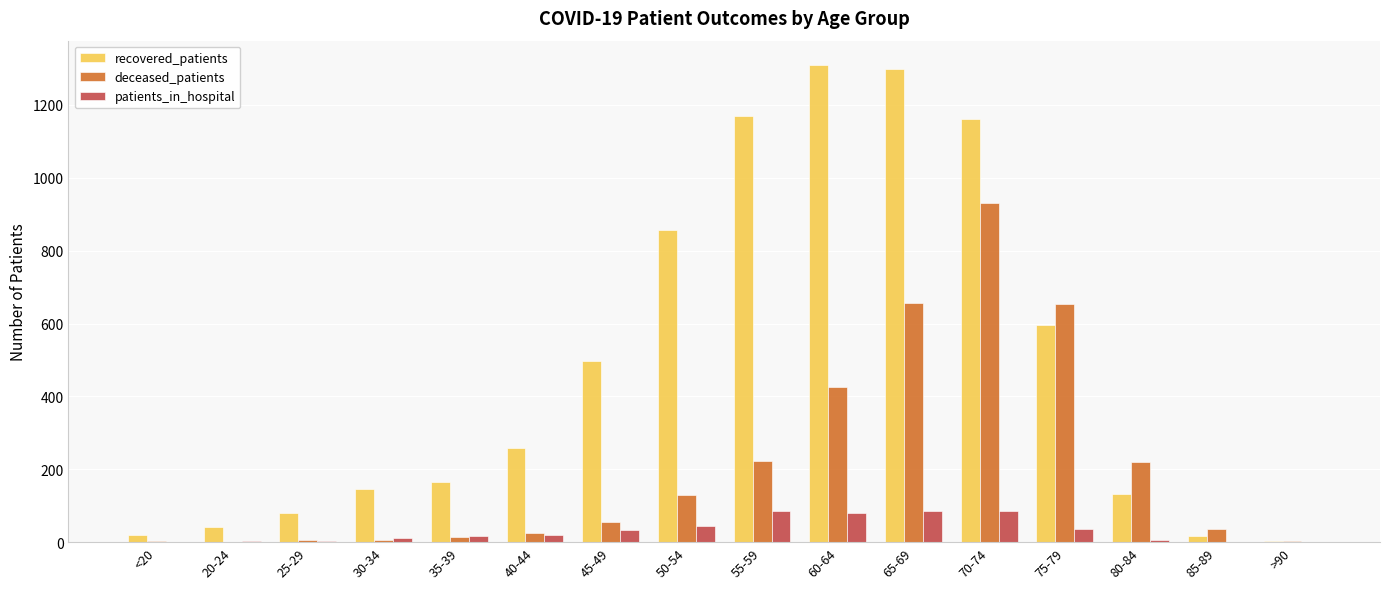

What is the maximum value shown in the chart?

1311